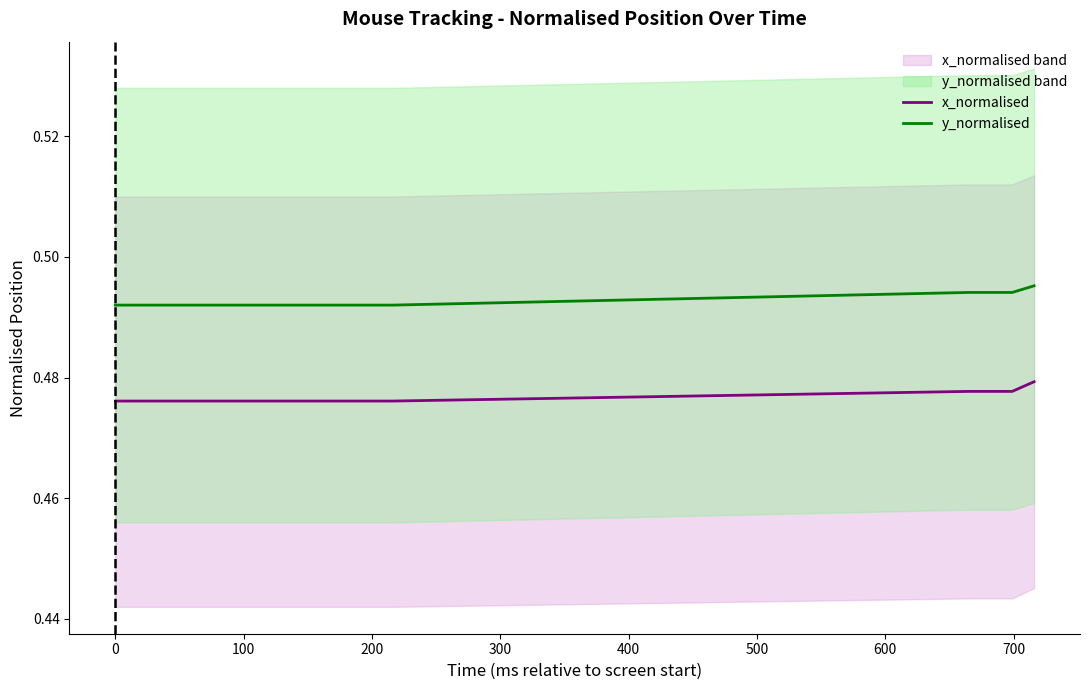

True or false: x_normalised has a value of 0.3 at 800.

False